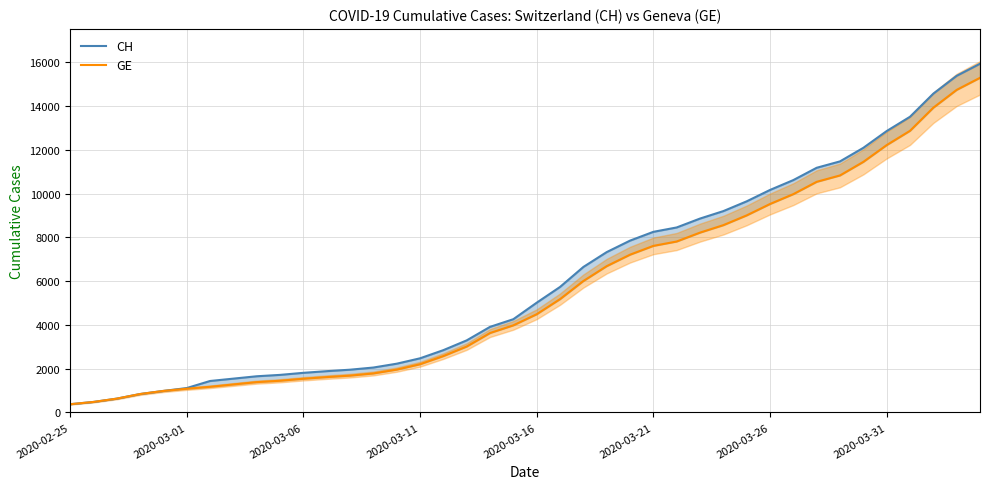

Which series has the largest total across all categories?

CH